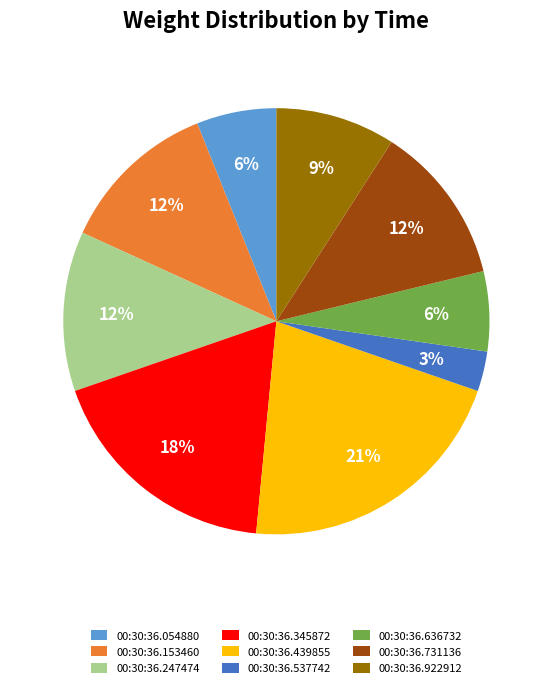

Is 00:30:36.636732 the majority of the pie?

No